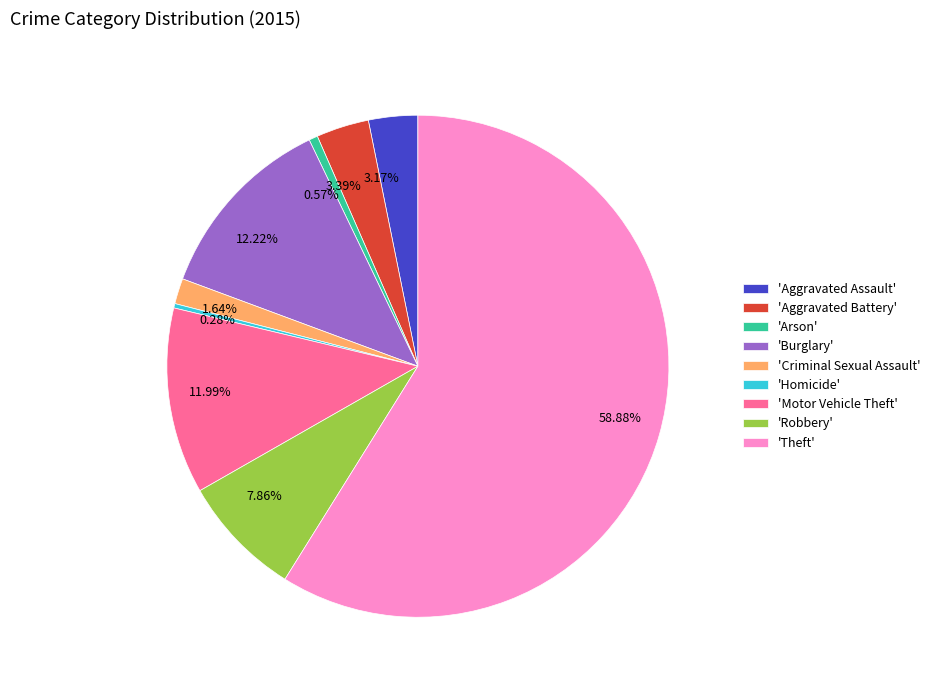

Does any single category account for the majority?

Yes